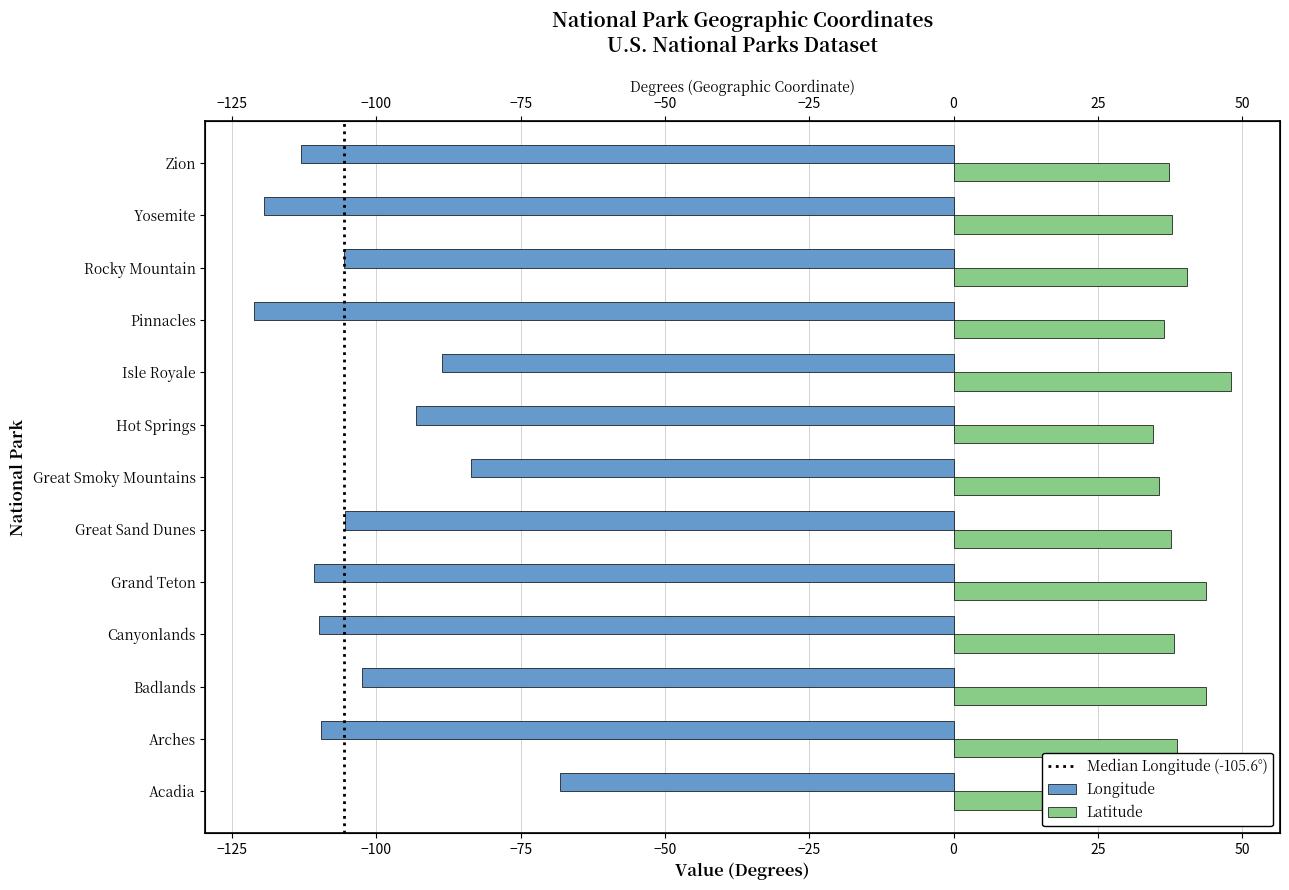

Is it true that Latitude equals 15.8 at Acadia?

False